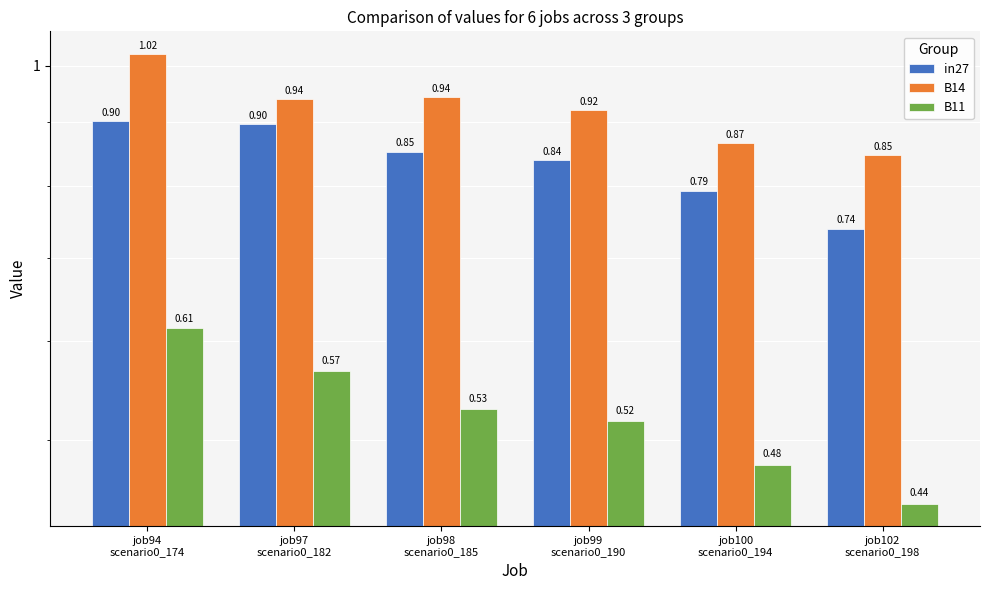

What is the average value of the B11 series?

0.5